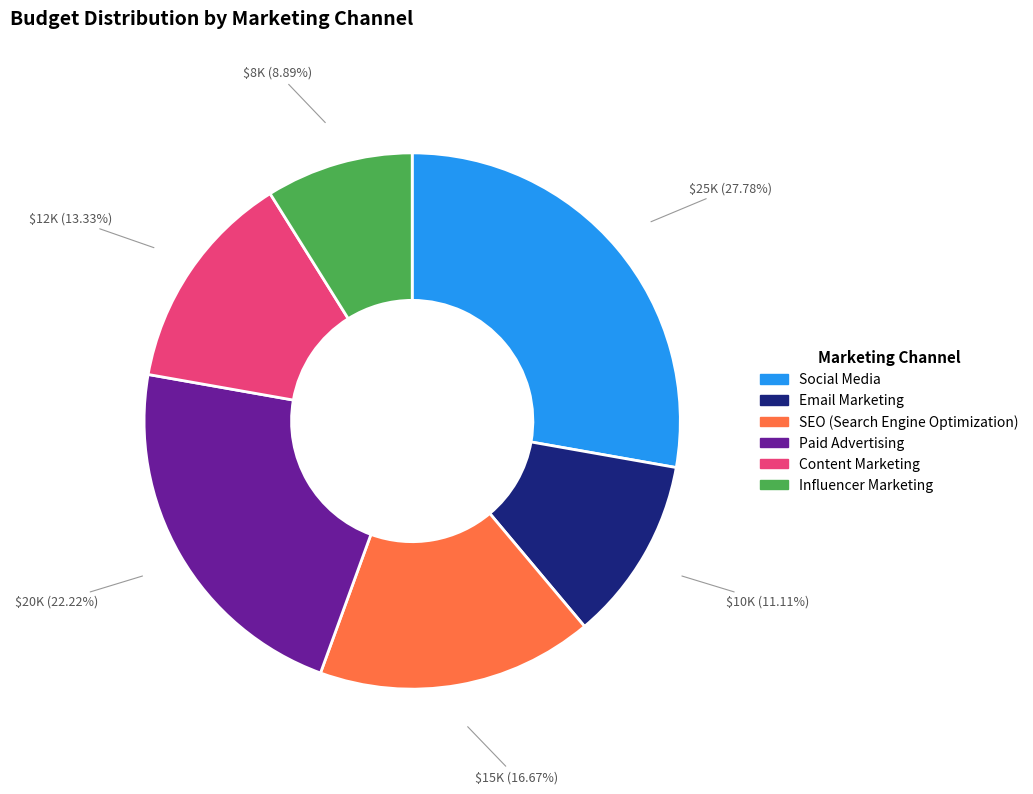

To the nearest percent, what is the difference between the largest and smallest slice percentages?

19%